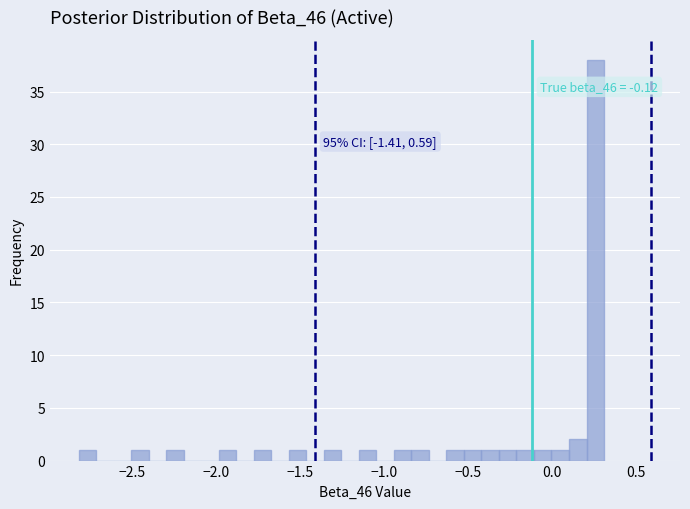

Read against the x-axis, roughly where is the centre of the tallest bar?

0.25